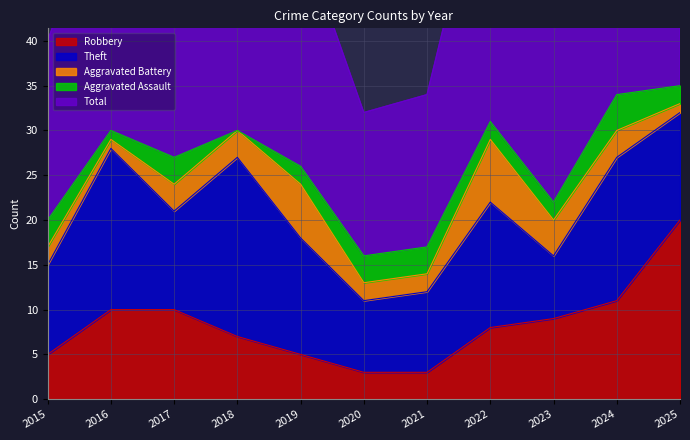

Is it true that Robbery equals 5 at 2015?

True